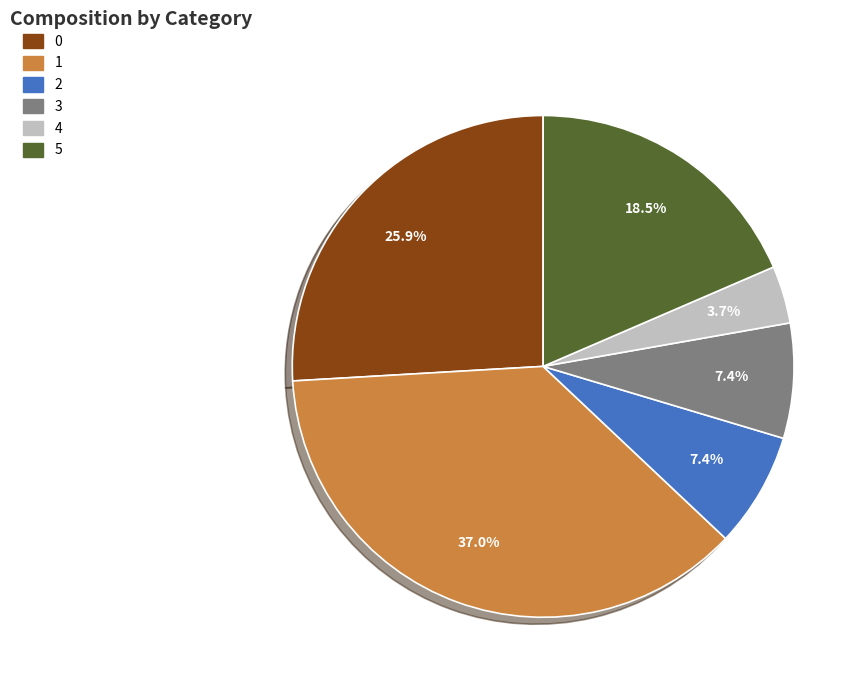

The 1 slice represents 37% of the pie. True or false?

True